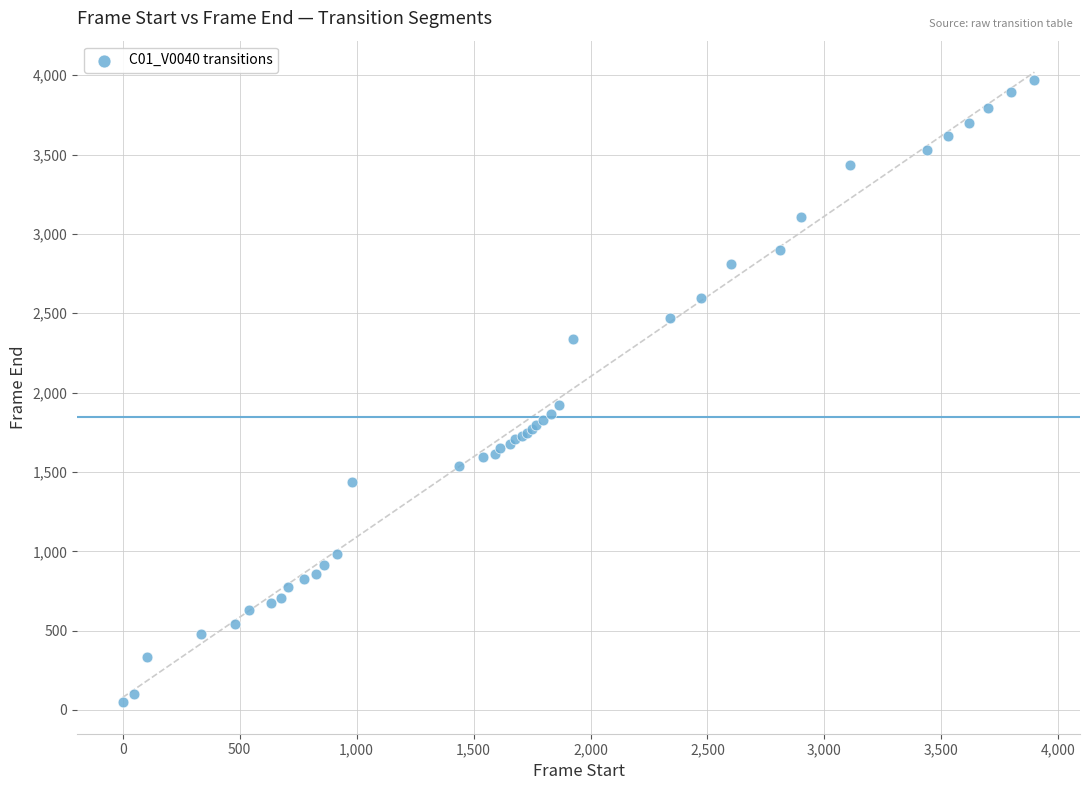

What Y value in the scatter plot is closest to 2009?

1924